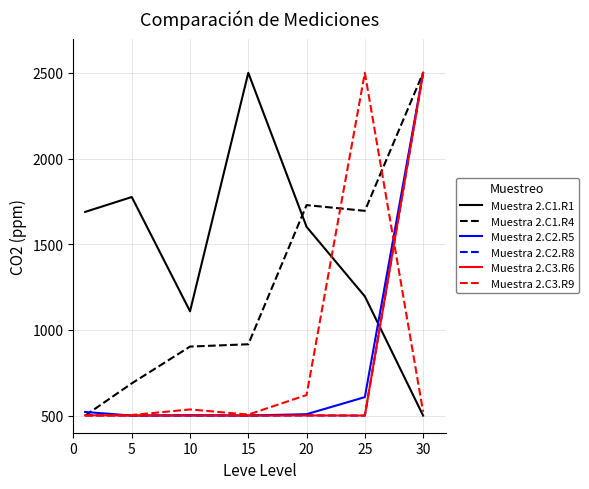

How many lines are shown in the chart?

6